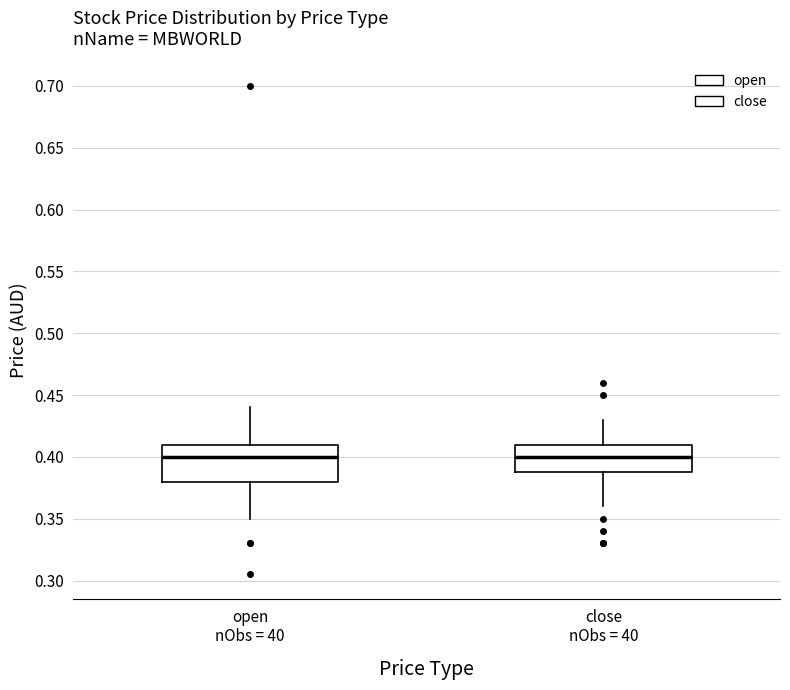

Reading left to right, transcribe this box plot: for each box, give where its median line is, the range the box spans, and where its two whiskers end, as read against the y-axis. The values are not printed on the chart, so give them approximately, as read against the axis.

open nObs = 40: median 0.40, box 0.38 to 0.41, whiskers 0.35 to 0.44
close nObs = 40: median 0.40, box 0.39 to 0.41, whiskers 0.36 to 0.43